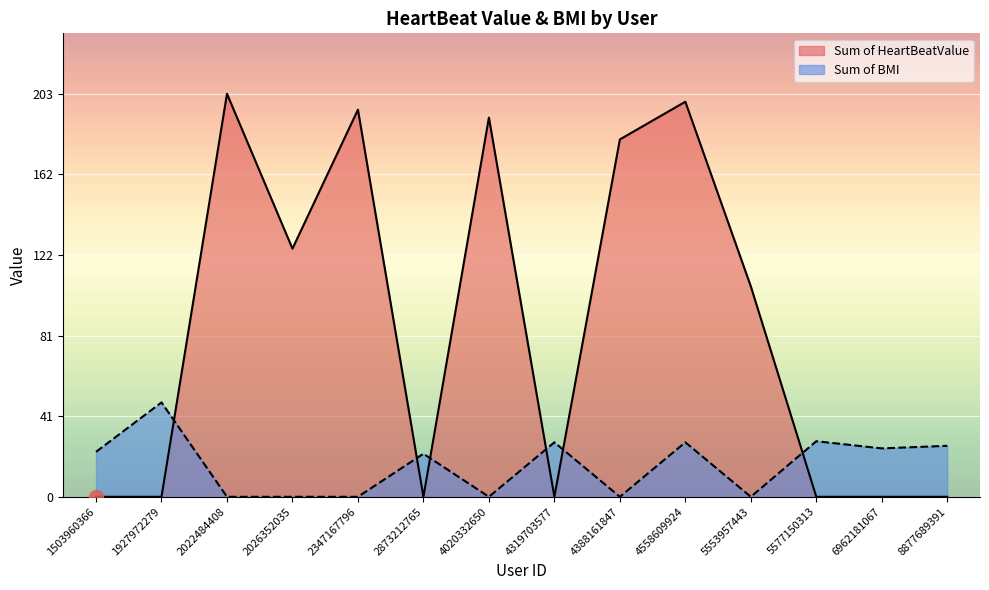

How many categories are shown in the chart?

14